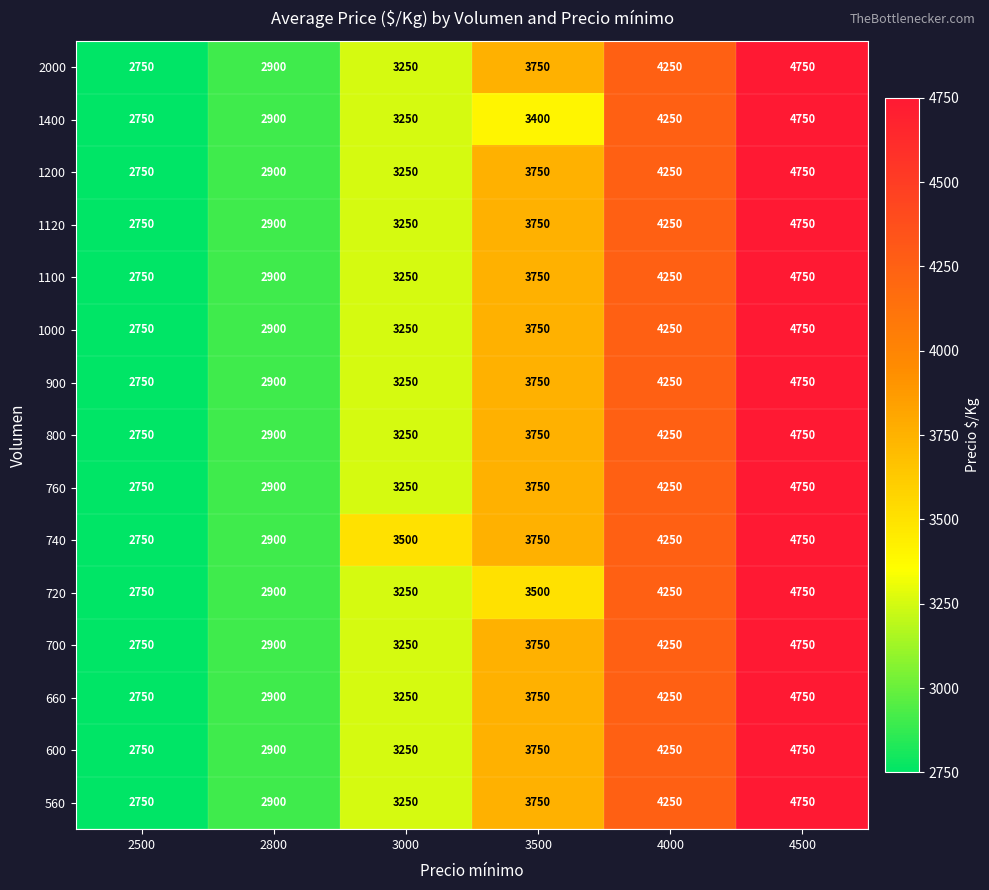

What is the difference between the second highest and second lowest values in the 1100 series?

1350